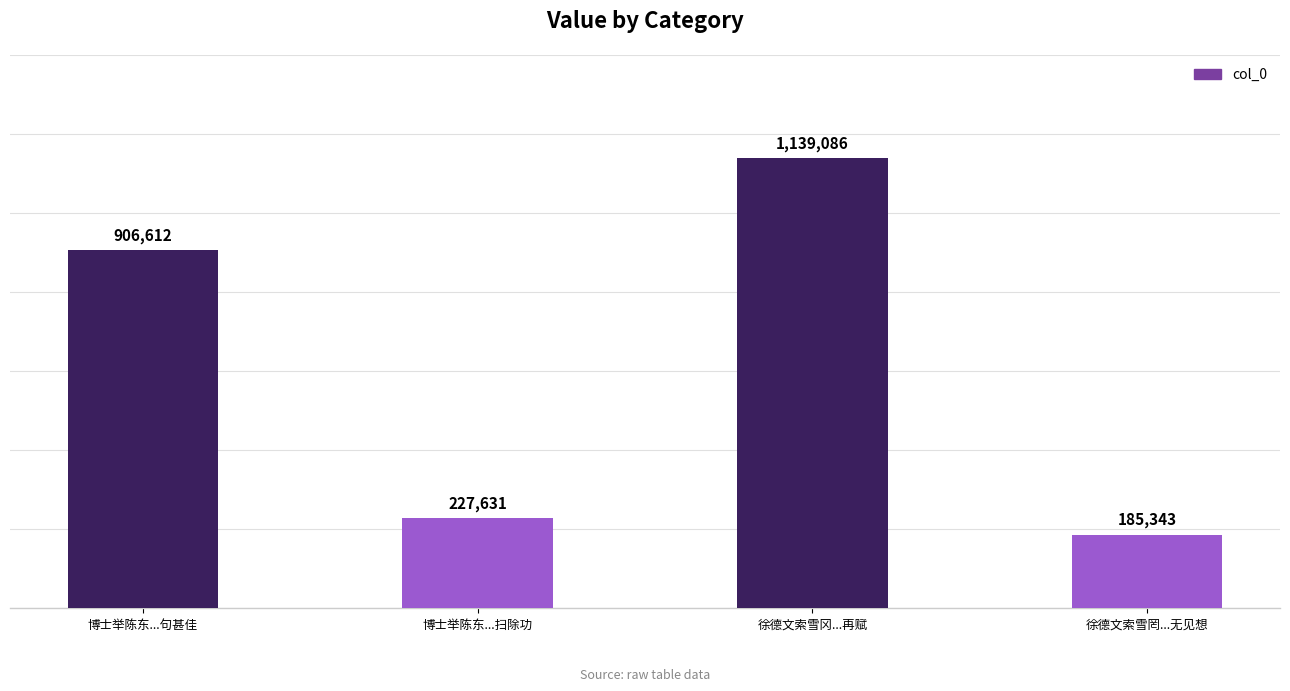

Does the chart contain any negative values?

No